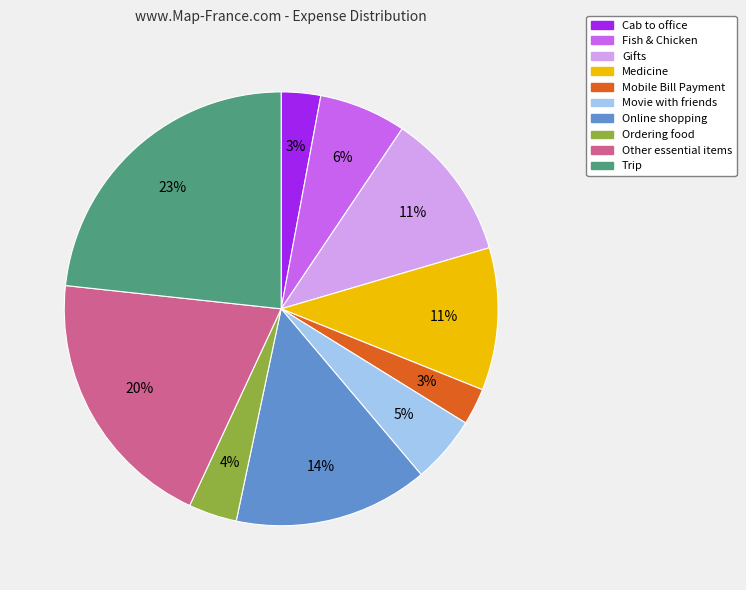

How many slices are in this pie chart?

10